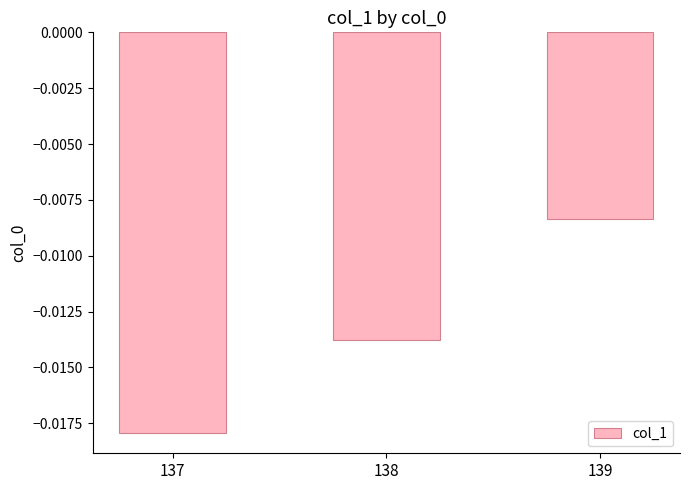

At which category does the chart reach its peak across all series?

139